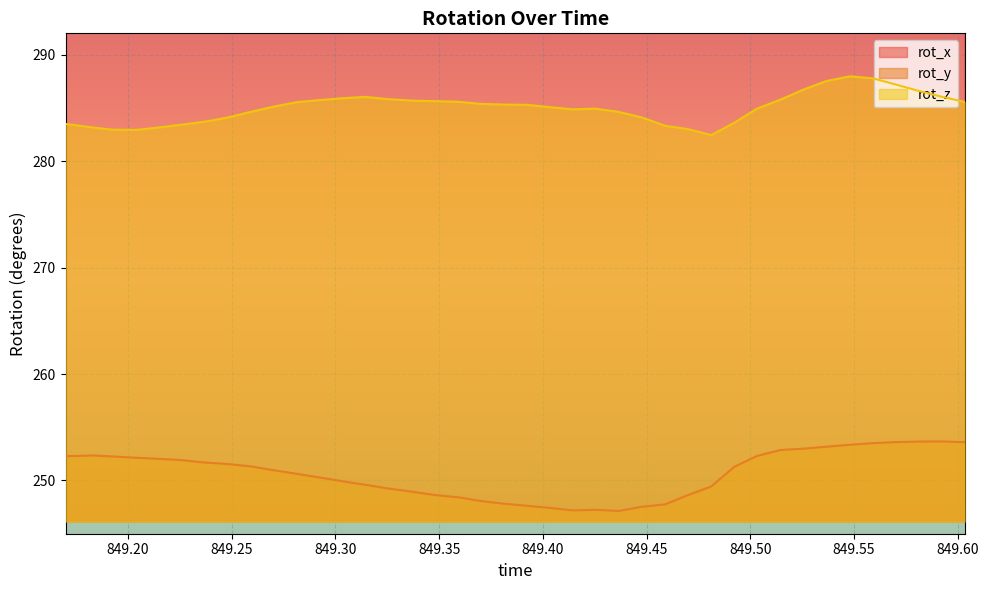

What is the highest value of the rot_y series?

253.7